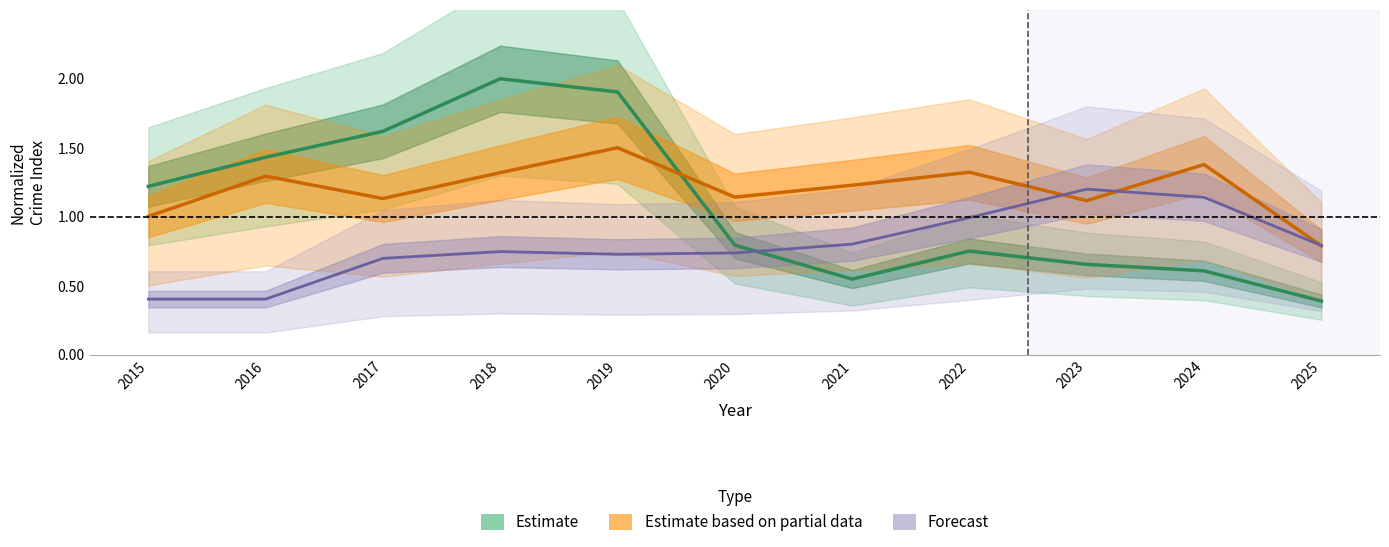

How many interior local valleys does the Forecast series have?

1